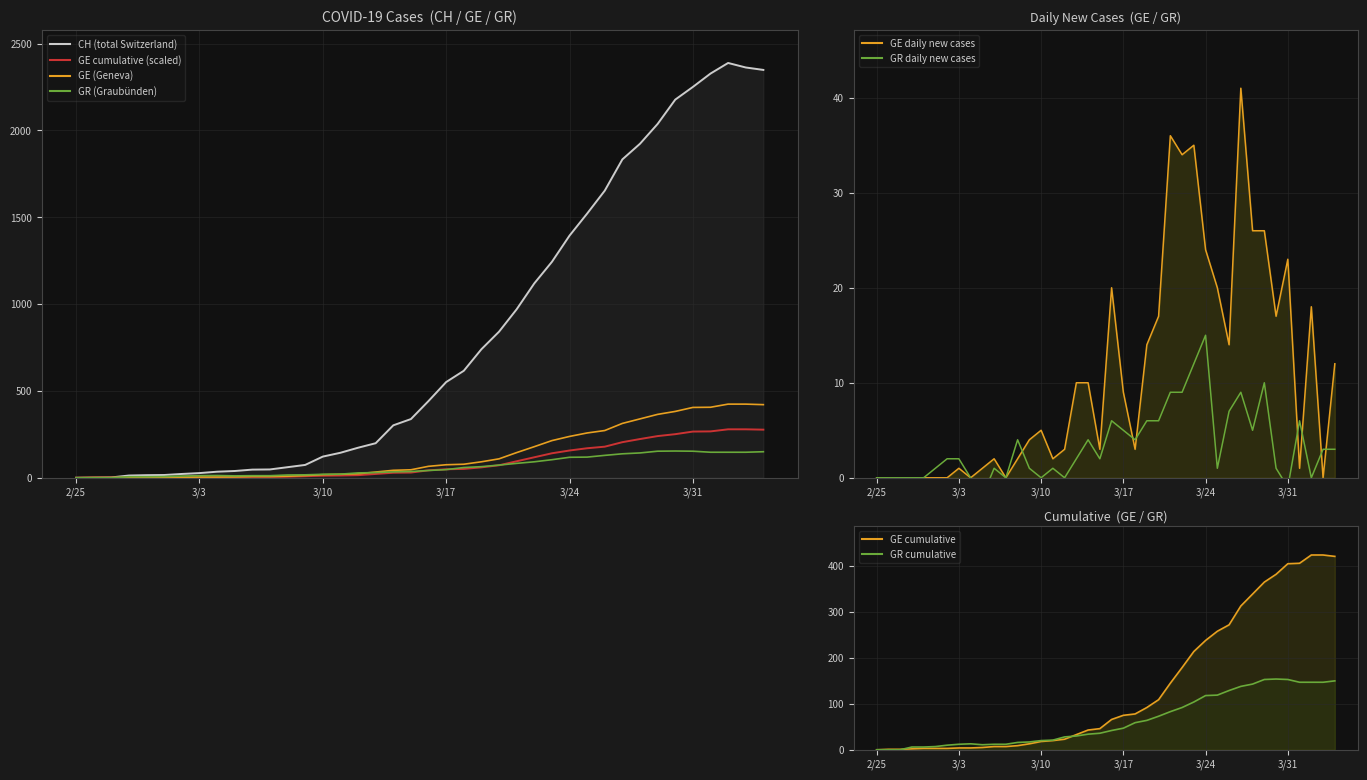

True or false: GE_diff and CH cross at least once.

False